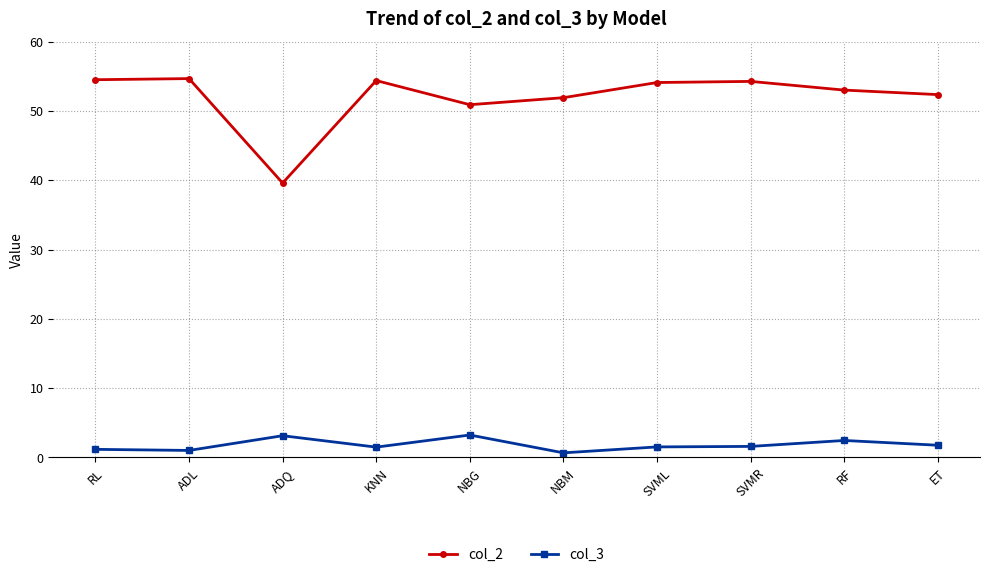

True or false: col_2 and col_3 intersect in this chart.

False